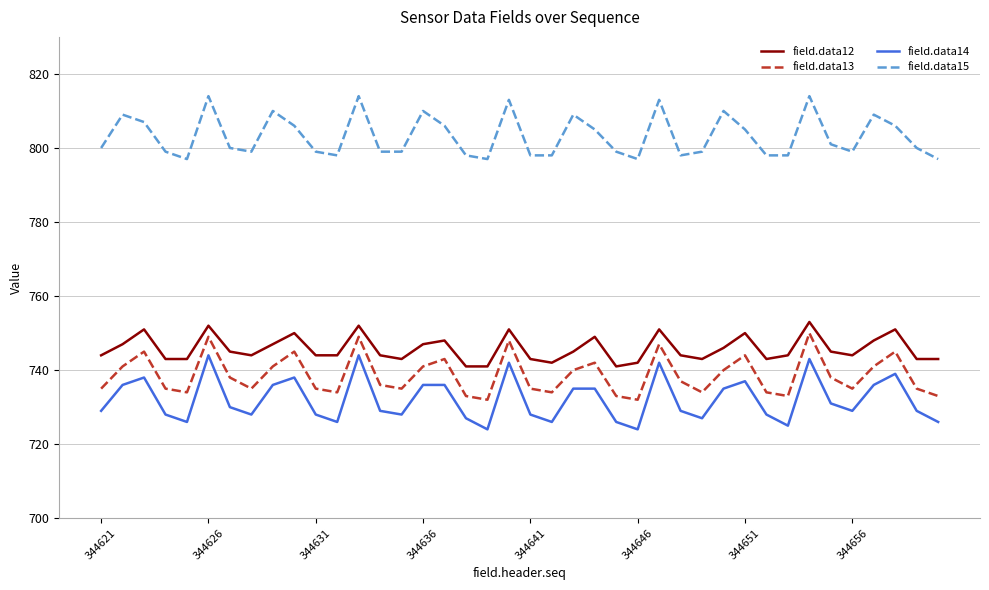

What is the difference between the maximum and minimum values in the field.data14 series?

20